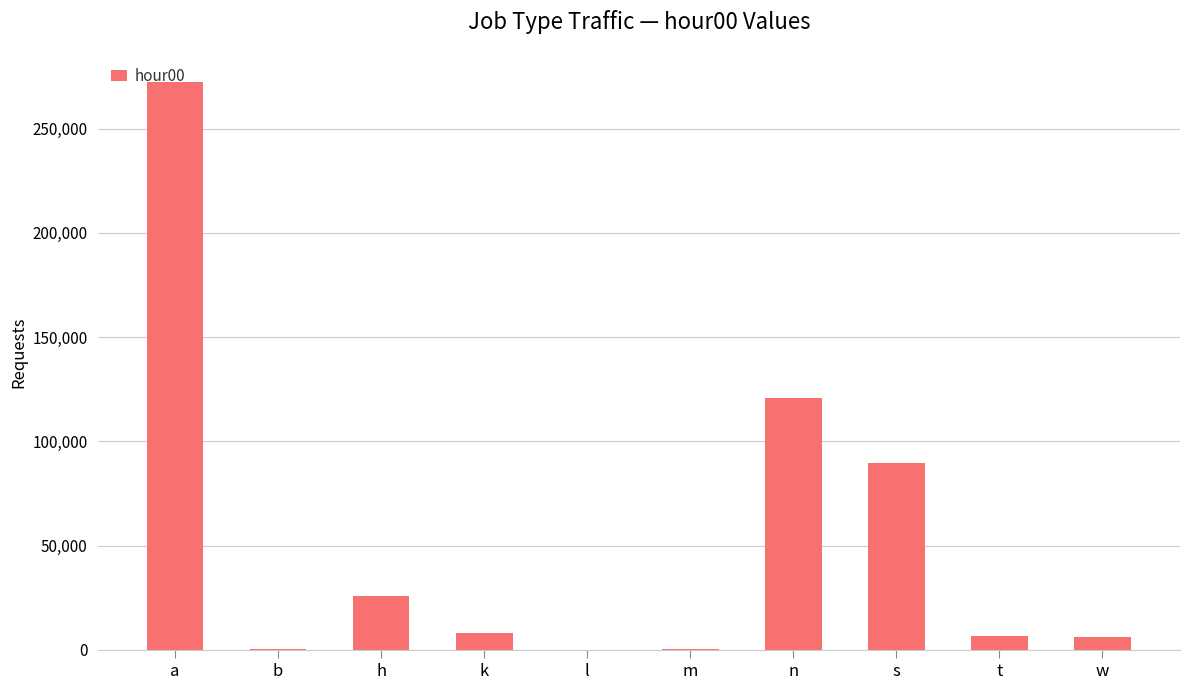

Which label corresponds to the largest value in the chart?

a